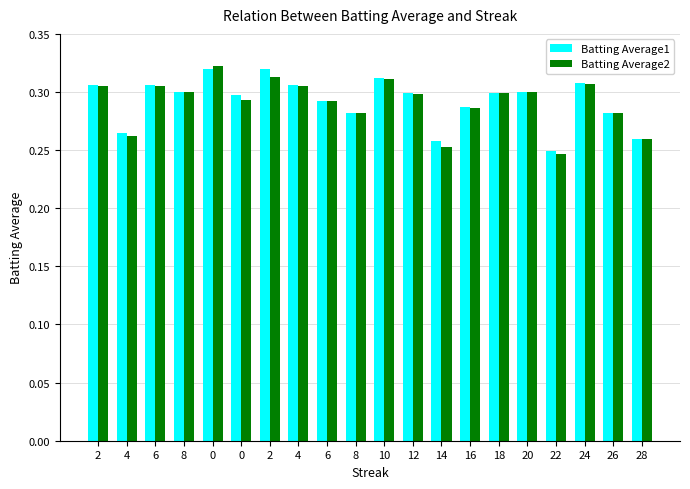

What is the sum of all Batting Average1 values?

5.8